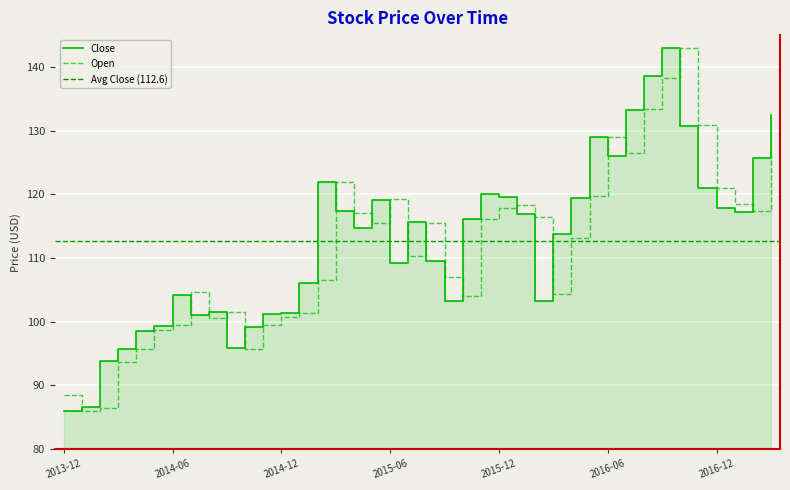

What is the total value across all series at 2014-01?

172.7